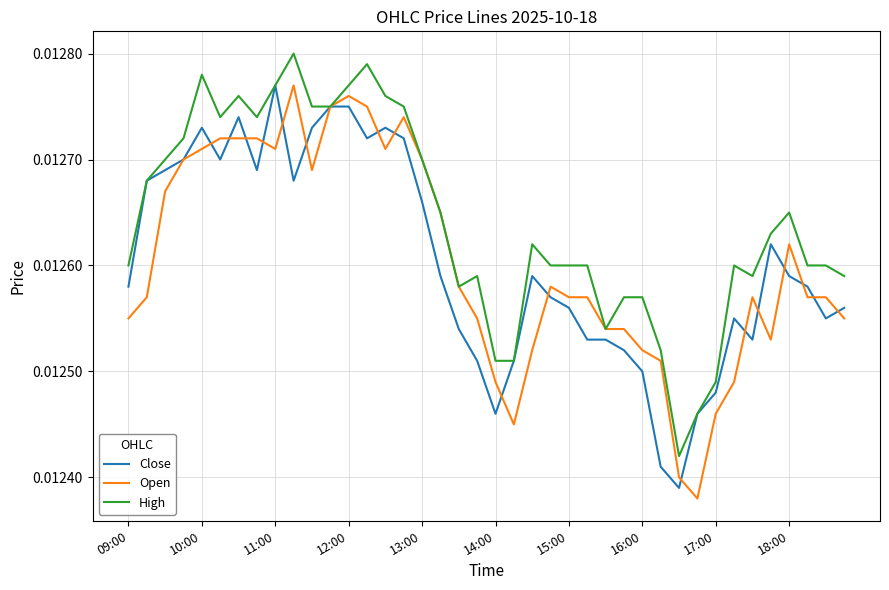

Which series has the largest total across all categories?

High